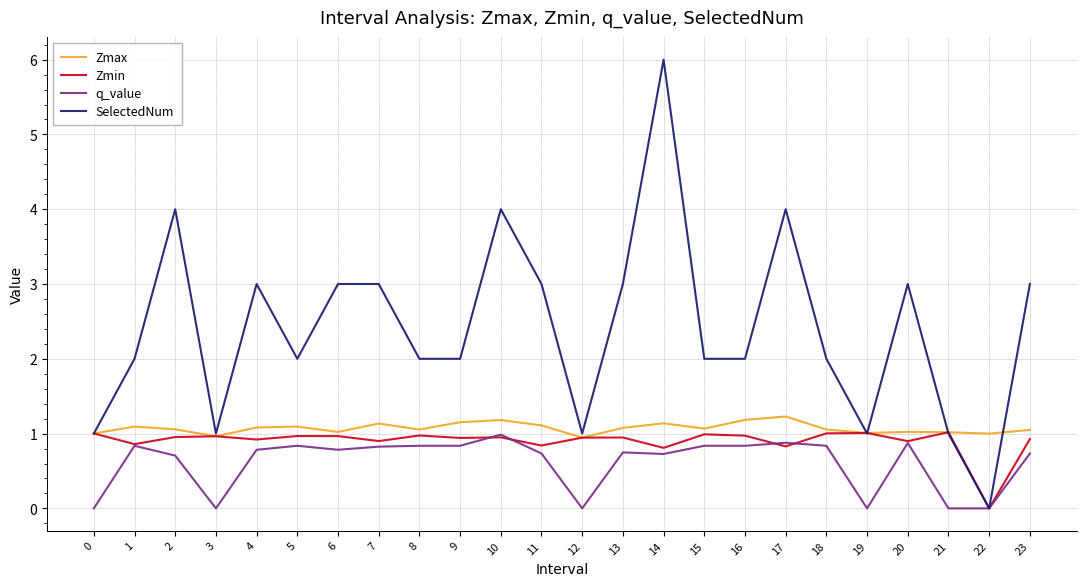

Is this an area chart (filled region under the line)?

No